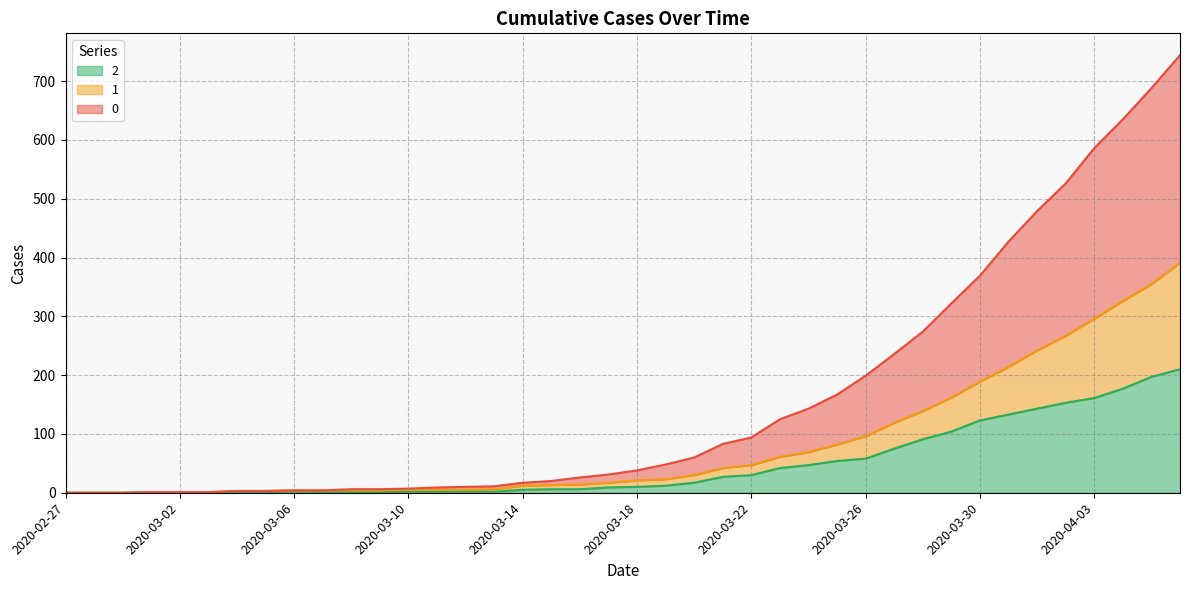

List the series in order of their peak value, lowest first.

2, 1, 0